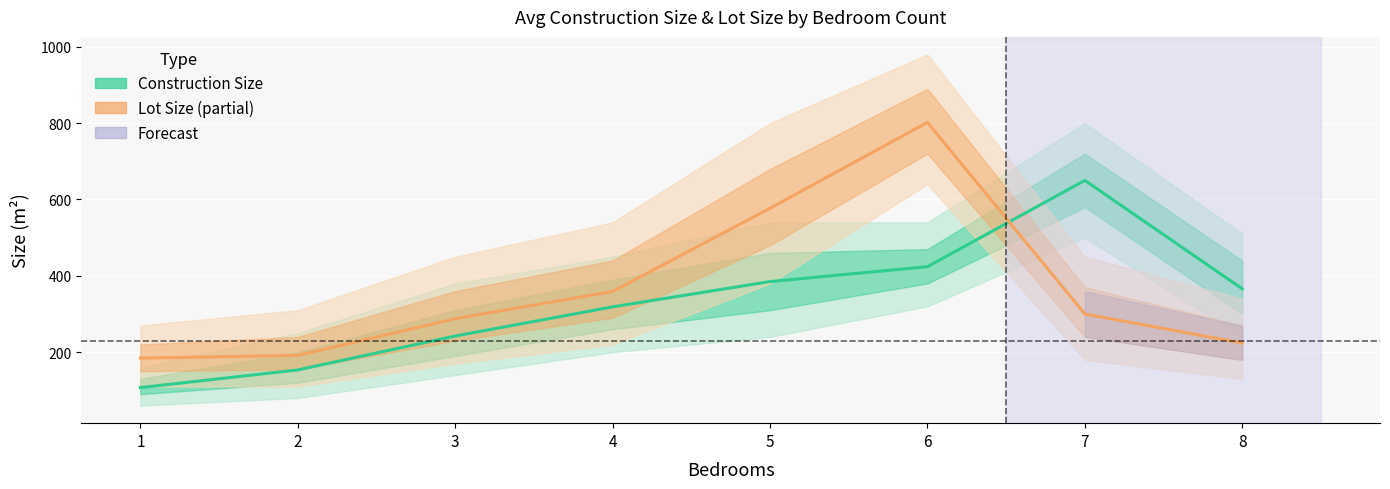

True or false: Construction Size (mean) and Lot Size (mean) cross at least once.

True